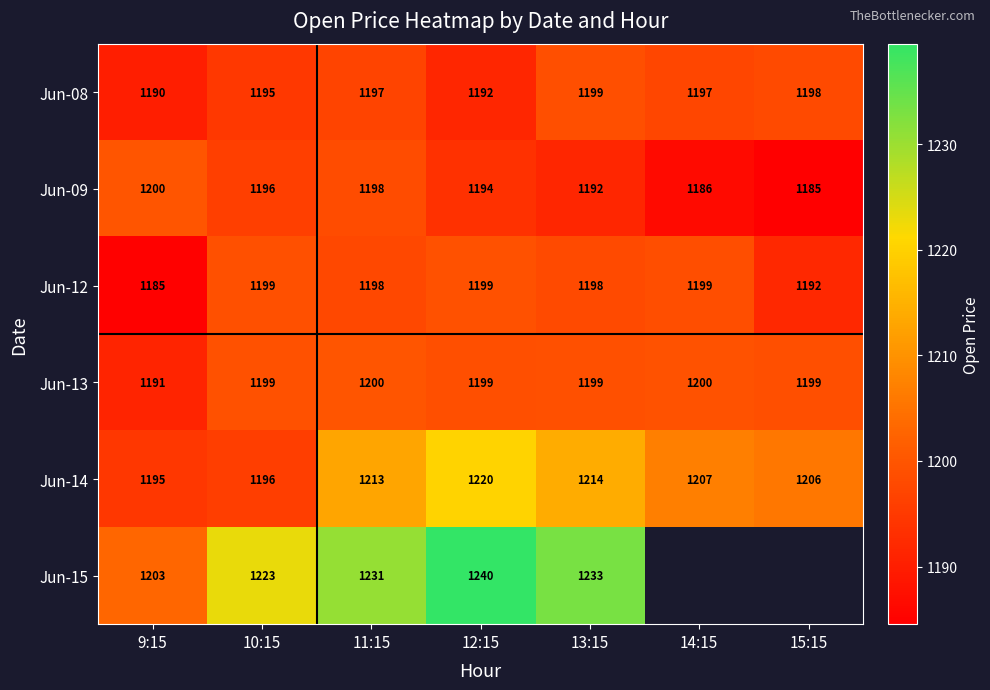

Is the value of Jun-14 at 9:15 greater than the value of Jun-13 at 12:15?

No